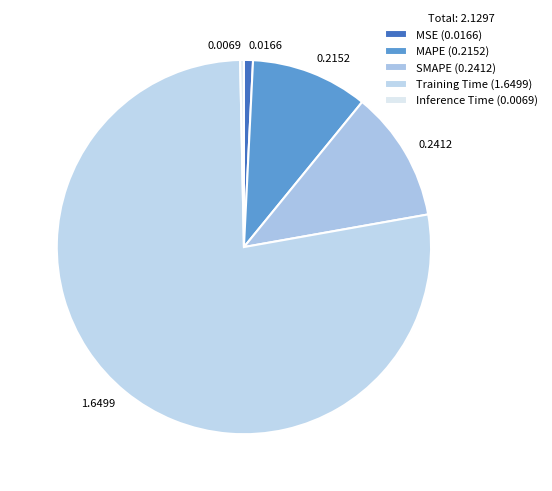

What is the largest slice in the pie chart?

Training Time